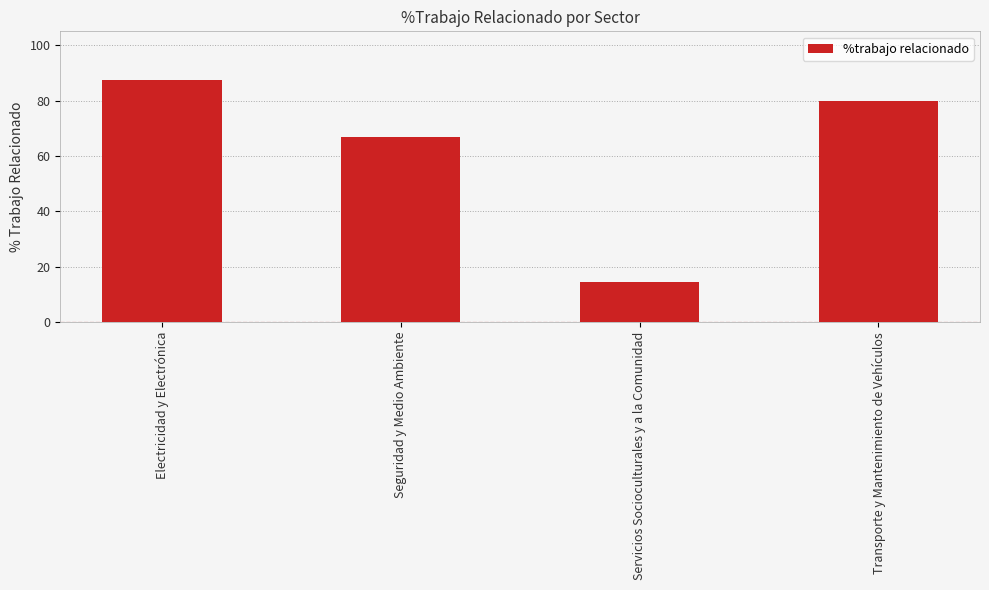

Read the value at Transporte y Mantenimiento de Vehículos.

80.0